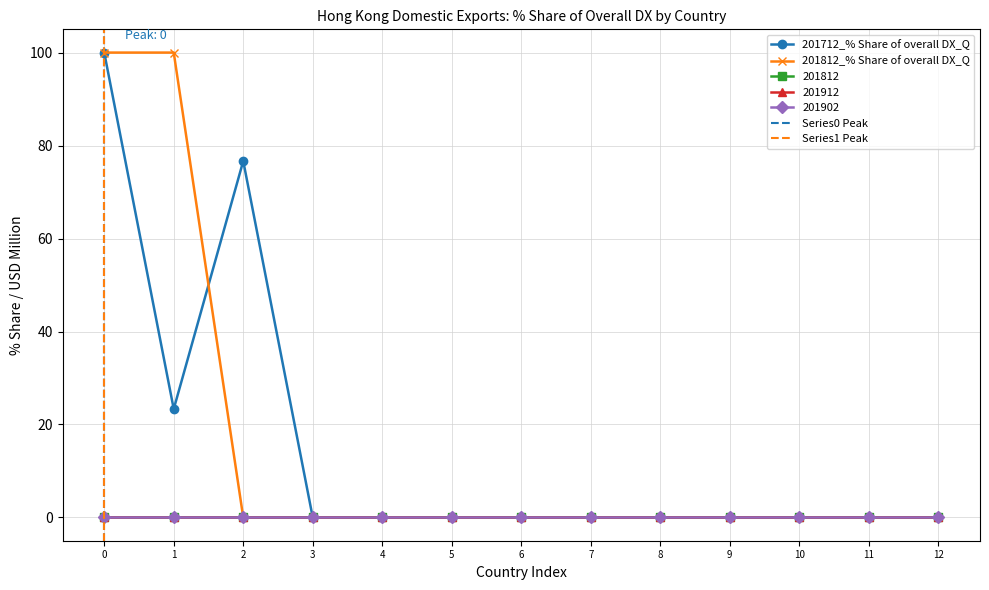

How many values in 201812_% Share of overall DX_Q are above zero?

2